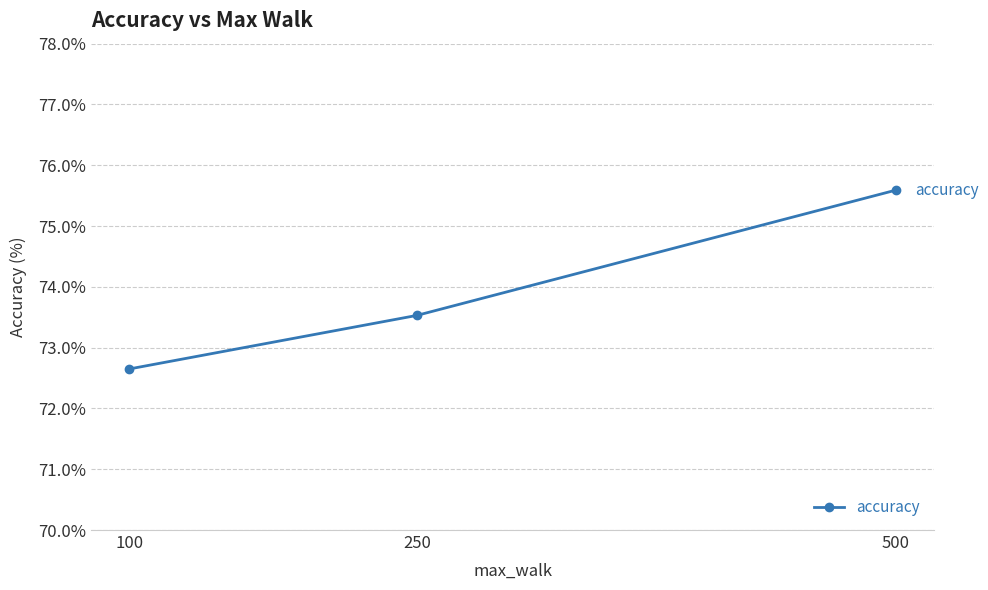

What is the sum of all values?

221.8